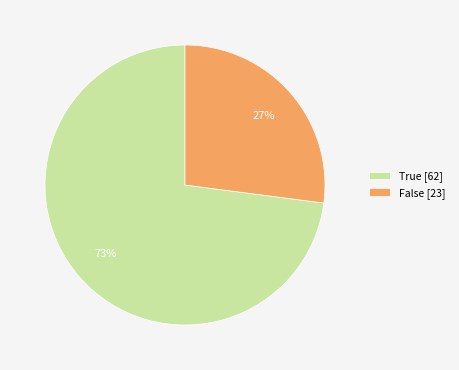

Which category has the biggest portion of the pie?

True [62]